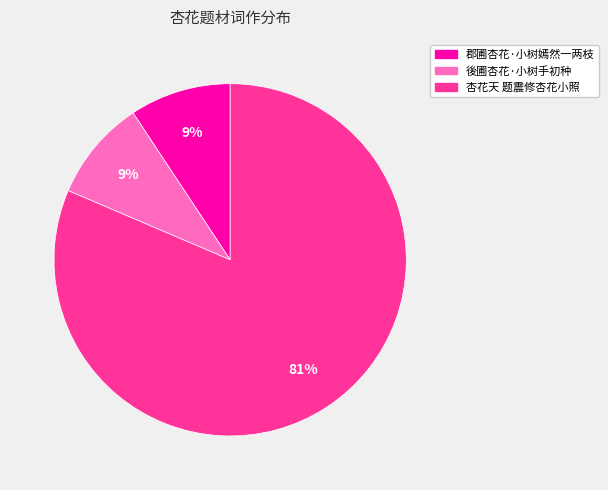

Which category has the biggest portion of the pie?

杏花天 题震修杏花小照